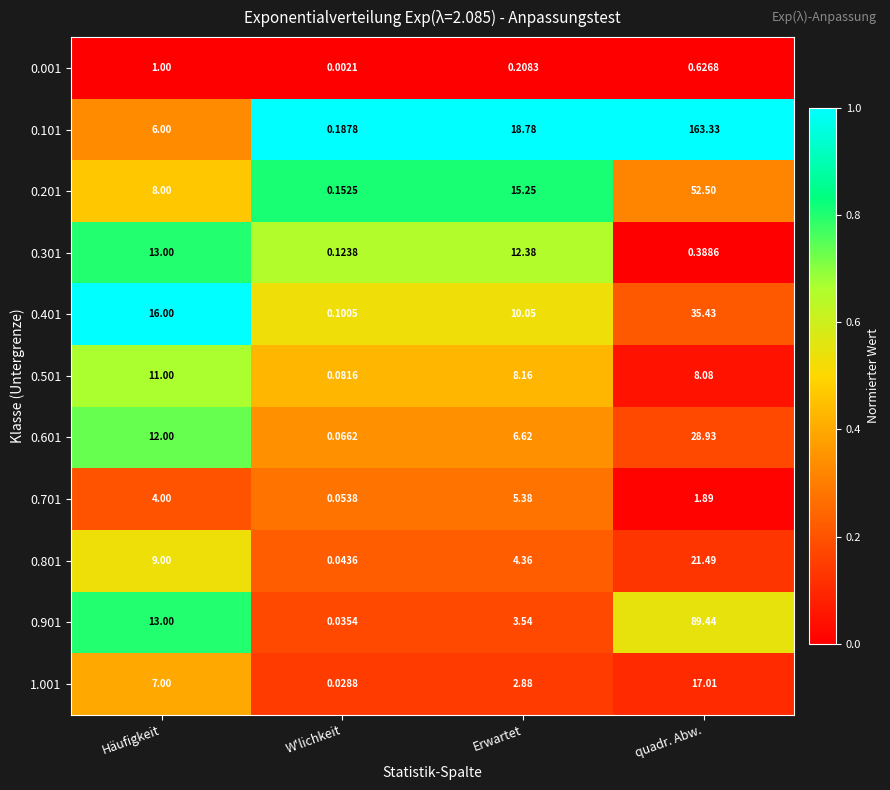

List the series in order of their peak value, lowest first.

0.001, 0.701, 0.501, 0.301, 1.001, 0.801, 0.601, 0.401, 0.201, 0.901, 0.101